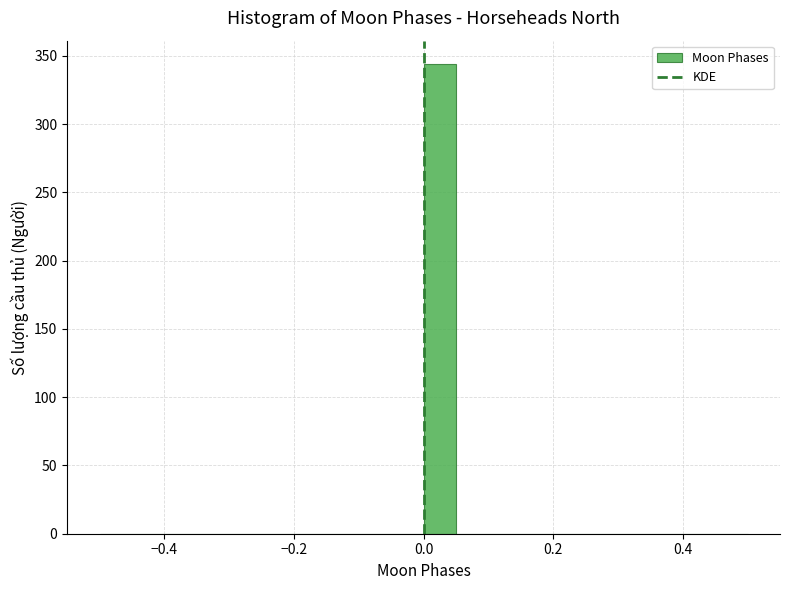

Read against the x-axis, roughly where is the centre of the tallest bar?

0.02